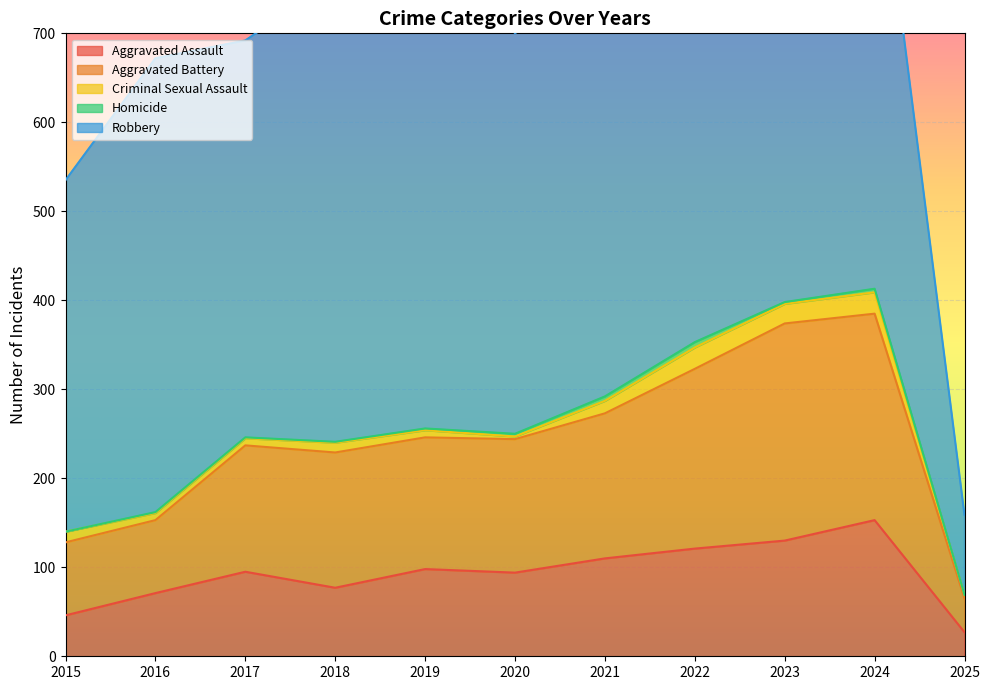

True or false: Aggravated Battery and Aggravated Assault intersect in this chart.

False